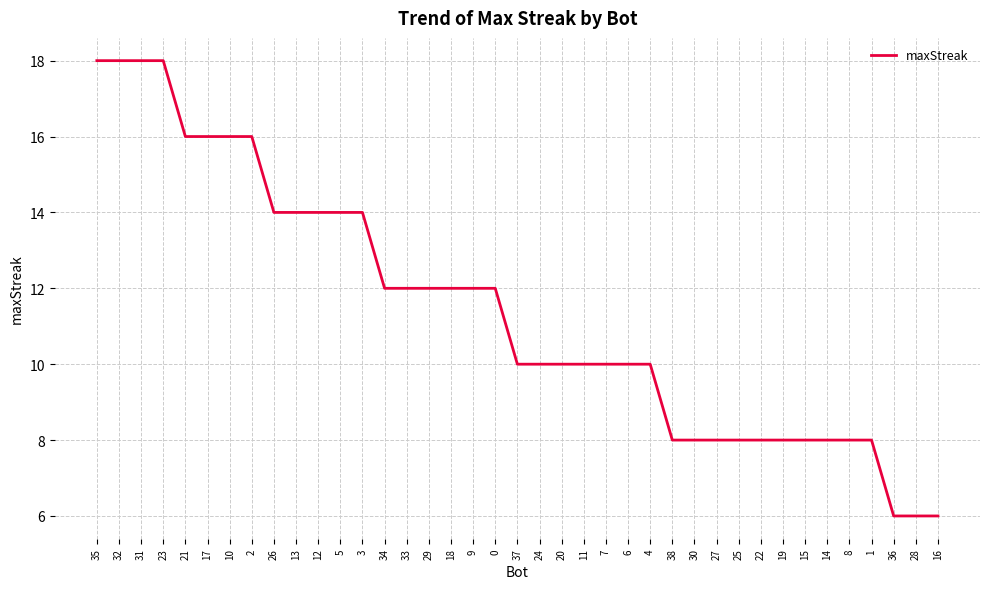

What position from the right is 22?

9